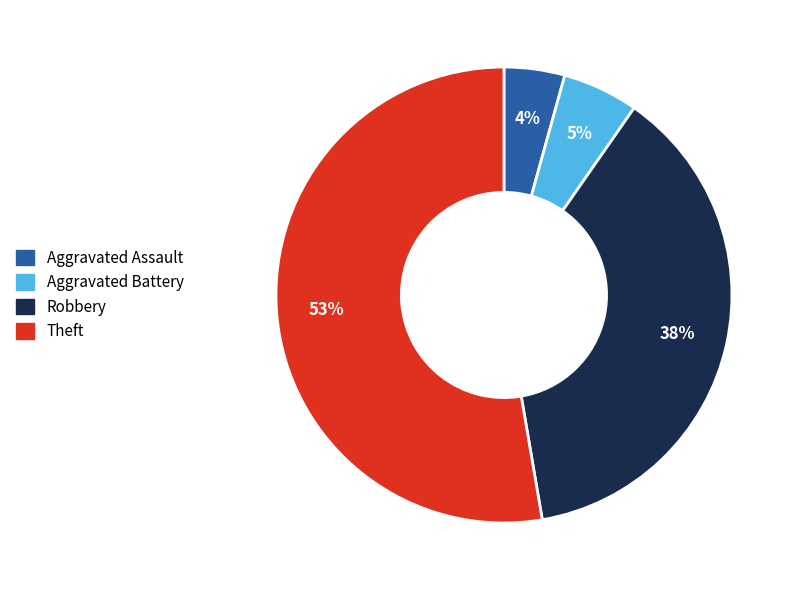

Approximately how many times larger is the value at Theft compared to Robbery?

1.4